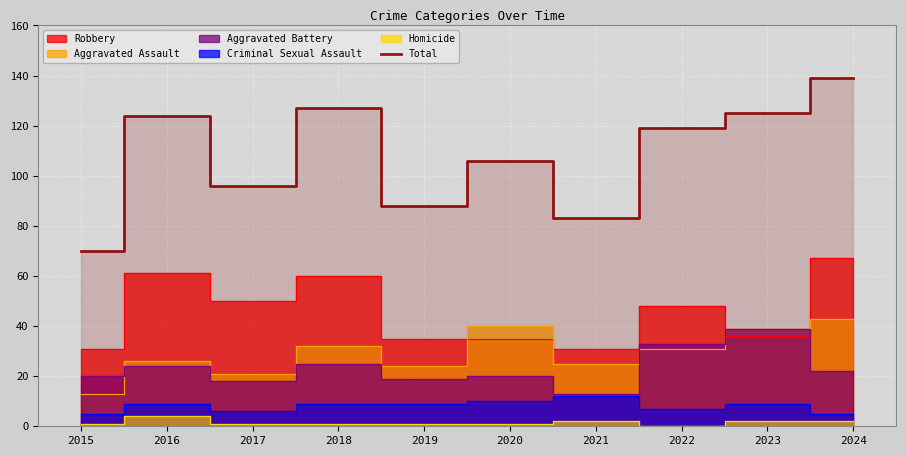

Reading left to right, transcribe all the data shown in this chart.

2015=70	2016=124	2017=96	2018=127	2019=88	2020=106	2021=83	2022=119	2023=125	2024=139